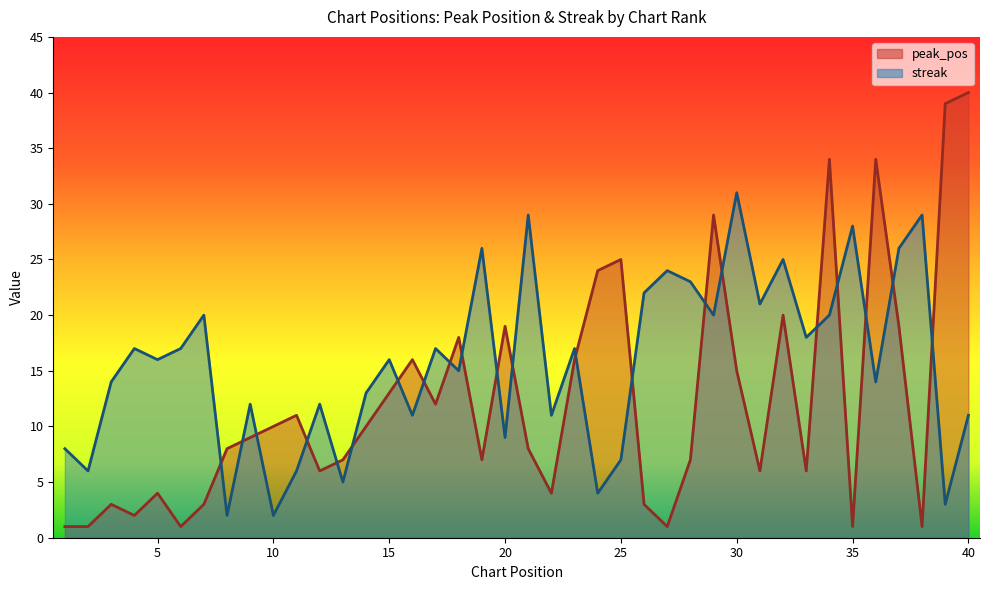

Count the number of categories in the chart.

40